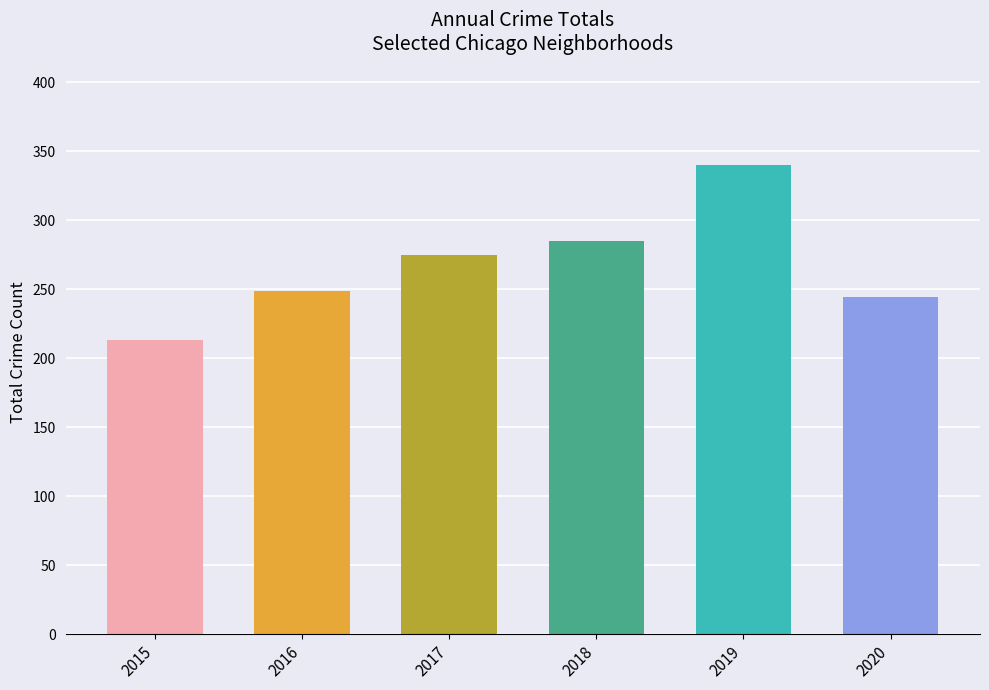

What is the sum of all 2020 values?

244